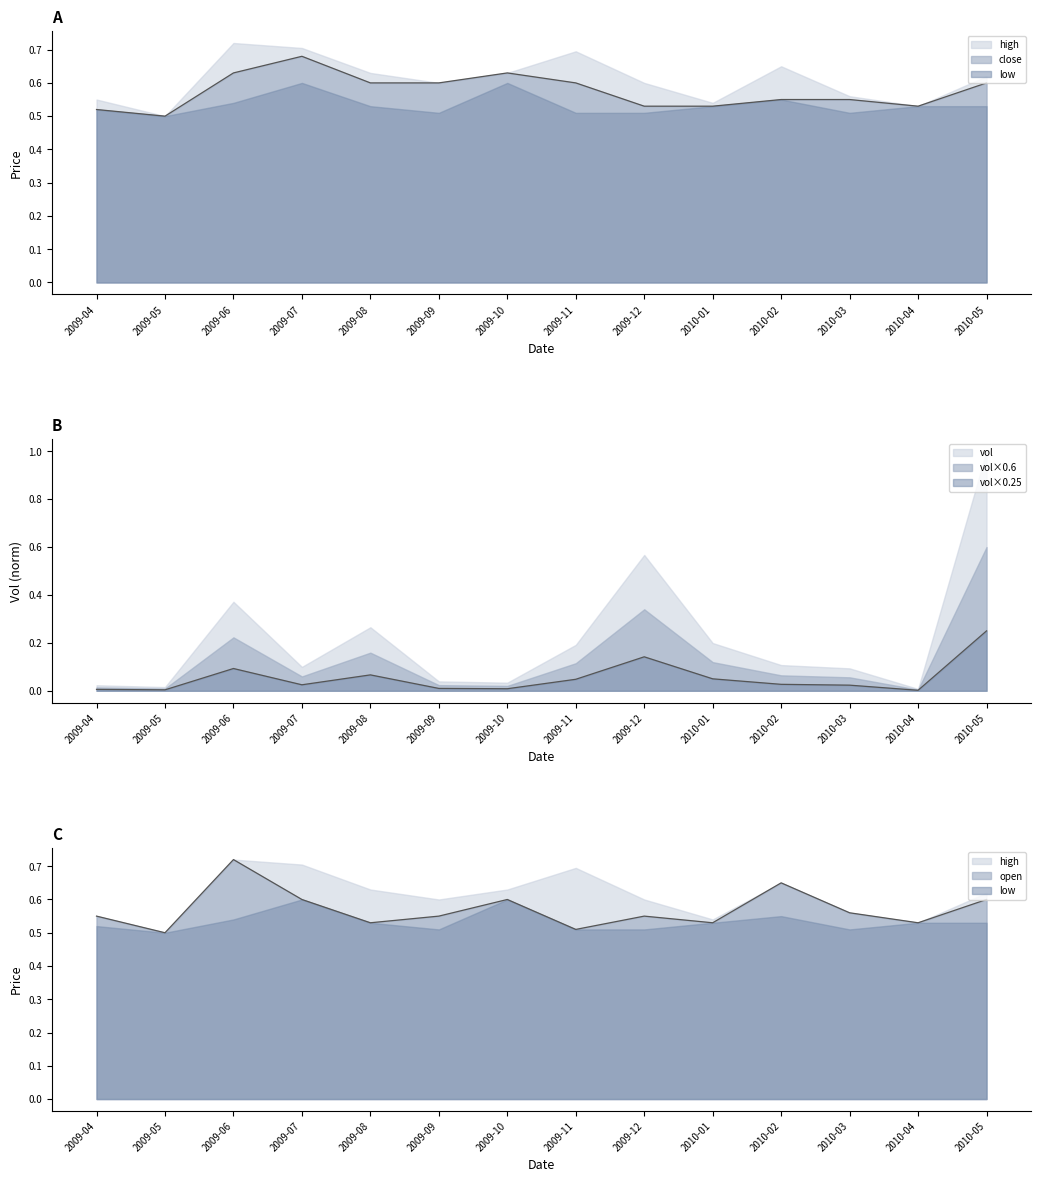

What is the difference between the maximum and minimum values in the vol_norm series?

1.2